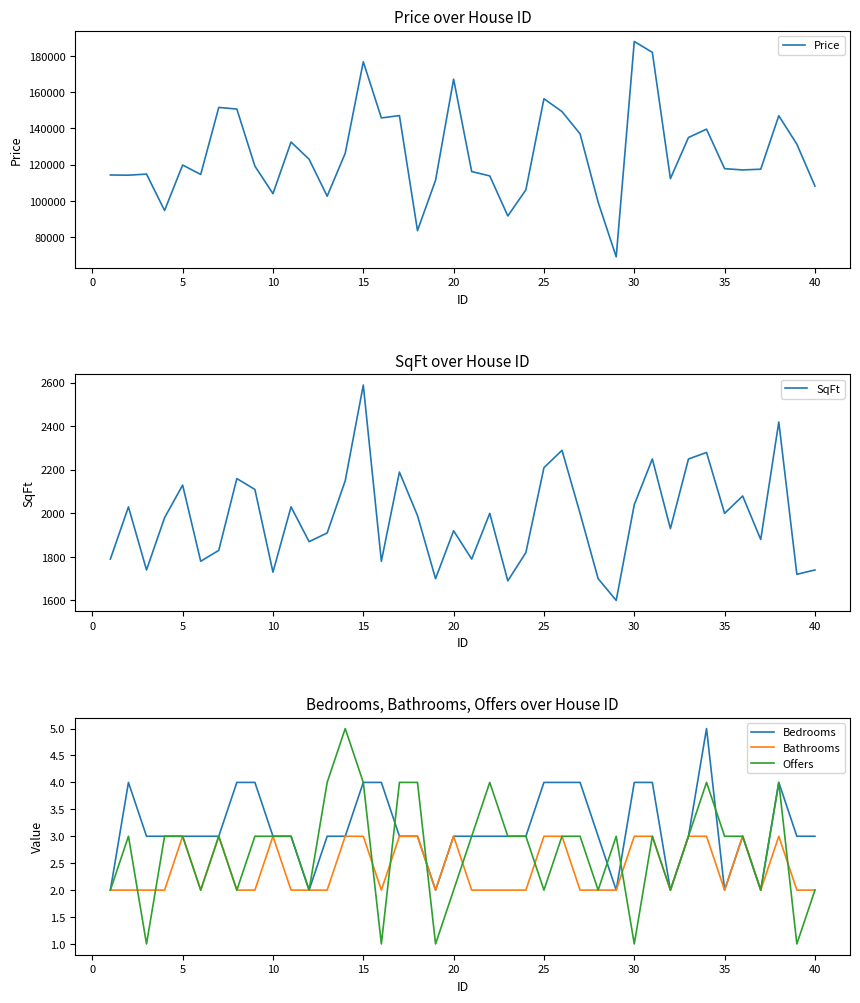

What is the minimum value for Price?

69100